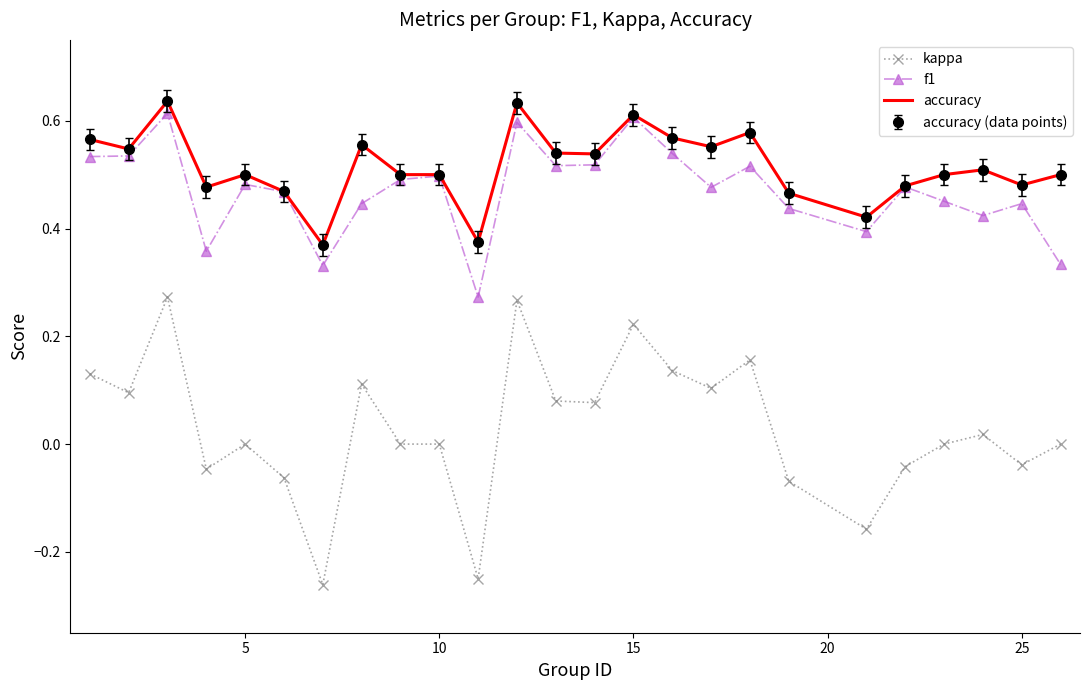

What is the minimum value for accuracy?

0.4